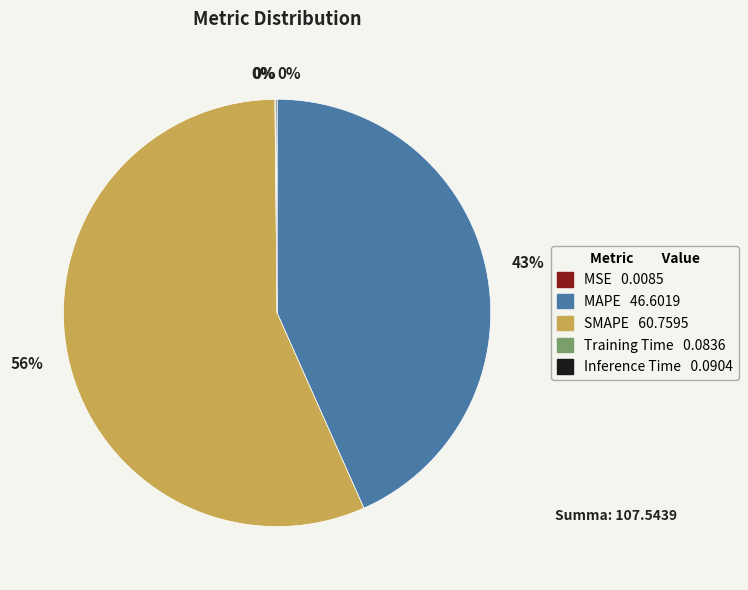

Does any single category account for the majority?

Yes